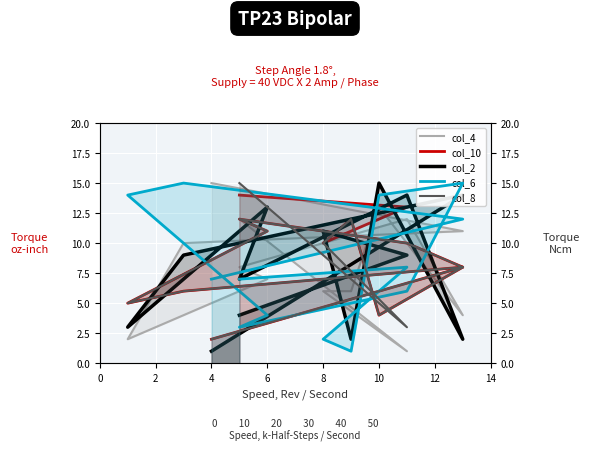

In col_4, how many points are lower than both neighbors (excluding endpoints)?

3